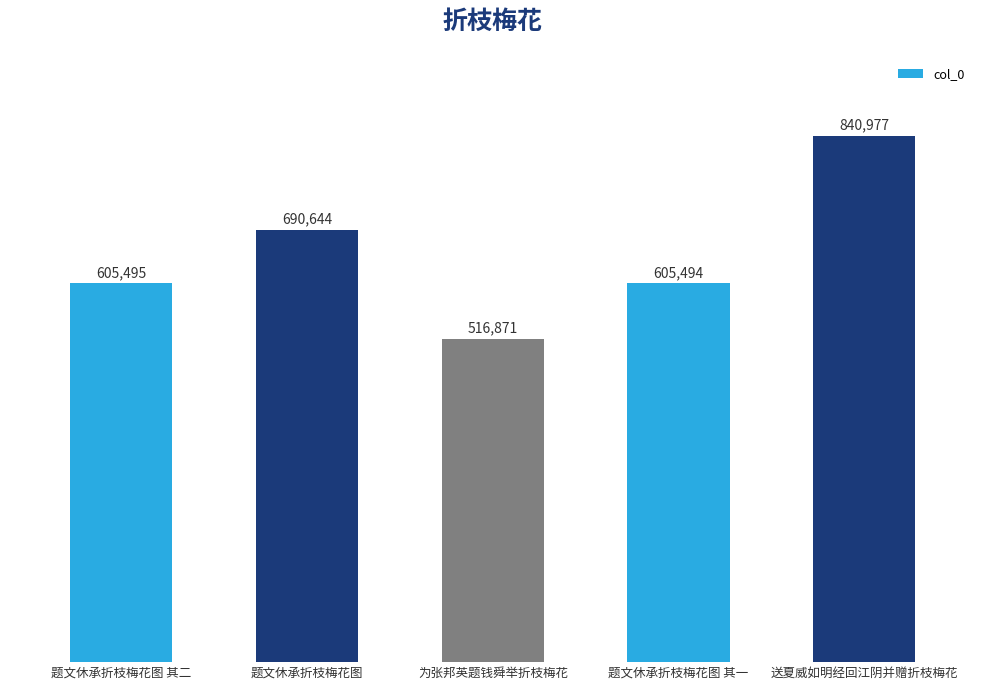

Rank the categories by value from highest to lowest.

送夏威如明经回江阴并赠折枝梅花, 题文休承折枝梅花图, 题文休承折枝梅花图 其二, 题文休承折枝梅花图 其一, 为张邦英题钱舜举折枝梅花